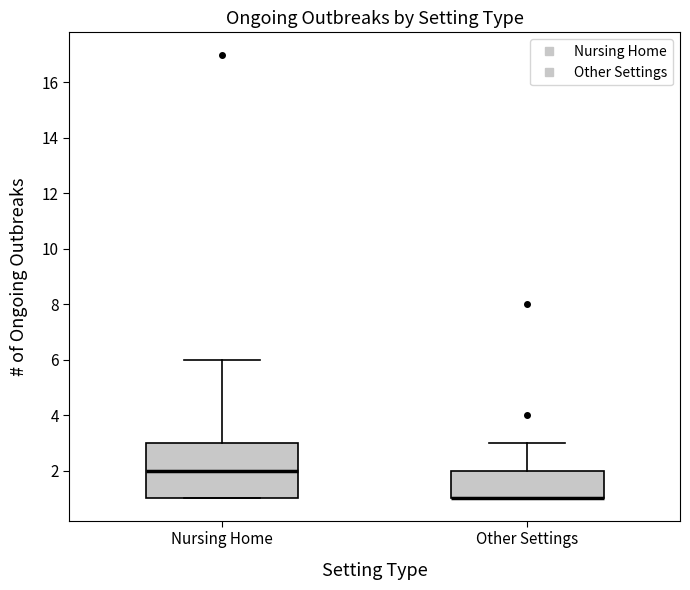

Comparing the boxes themselves (not the whiskers), which one is the tallest?

Nursing Home